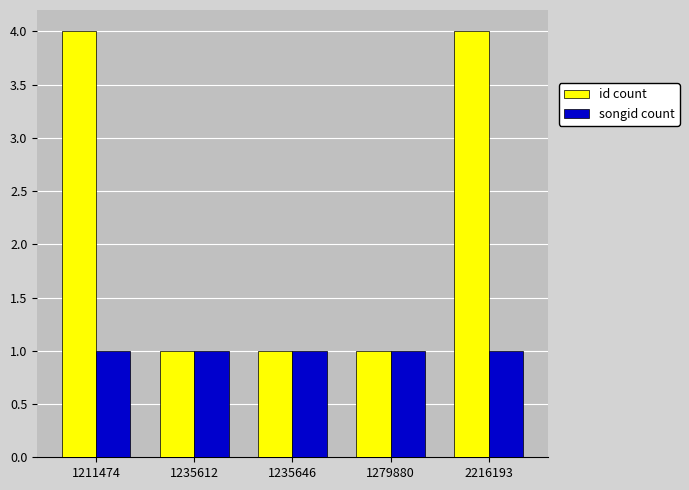

Which series has the largest total across all categories?

id count